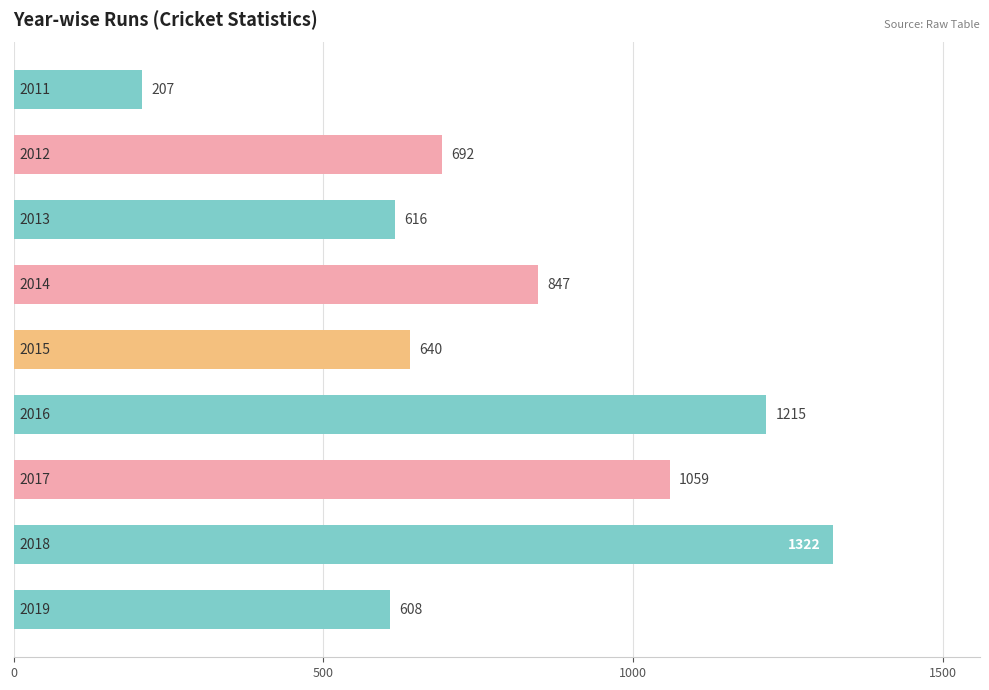

What is the value of the 5th bar from the top?

640